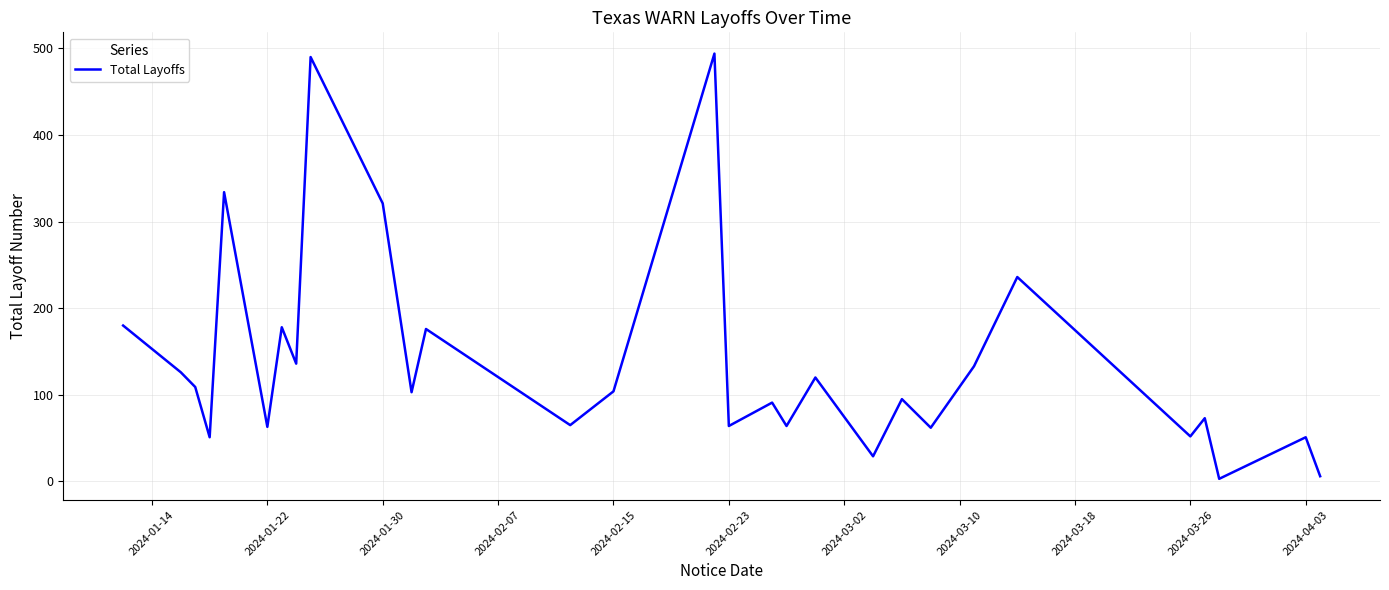

What is the difference between the second highest and second lowest values?

484